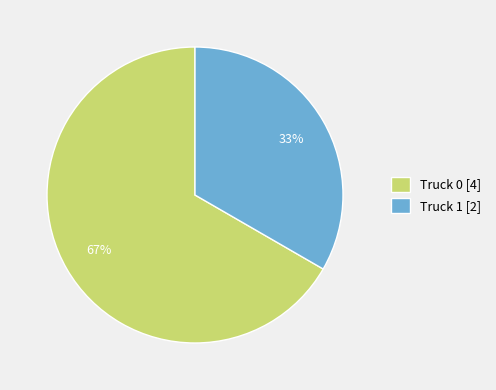

Which slice is the smallest?

Truck 1